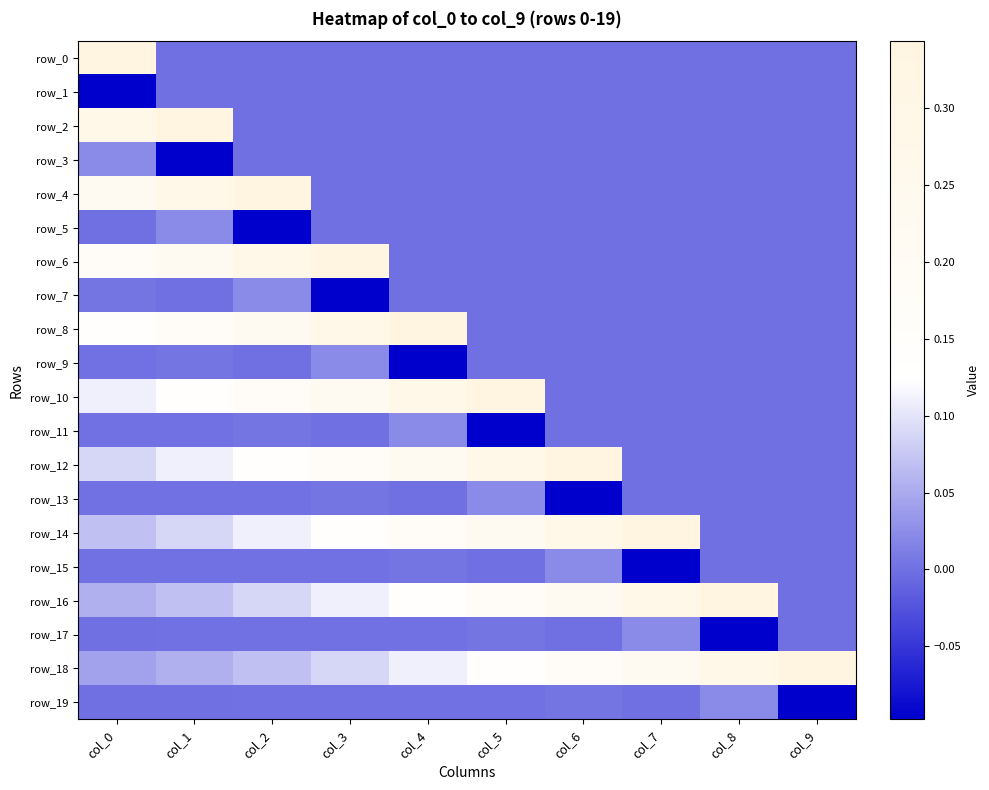

What is the total value across all series at col_3?

1.3